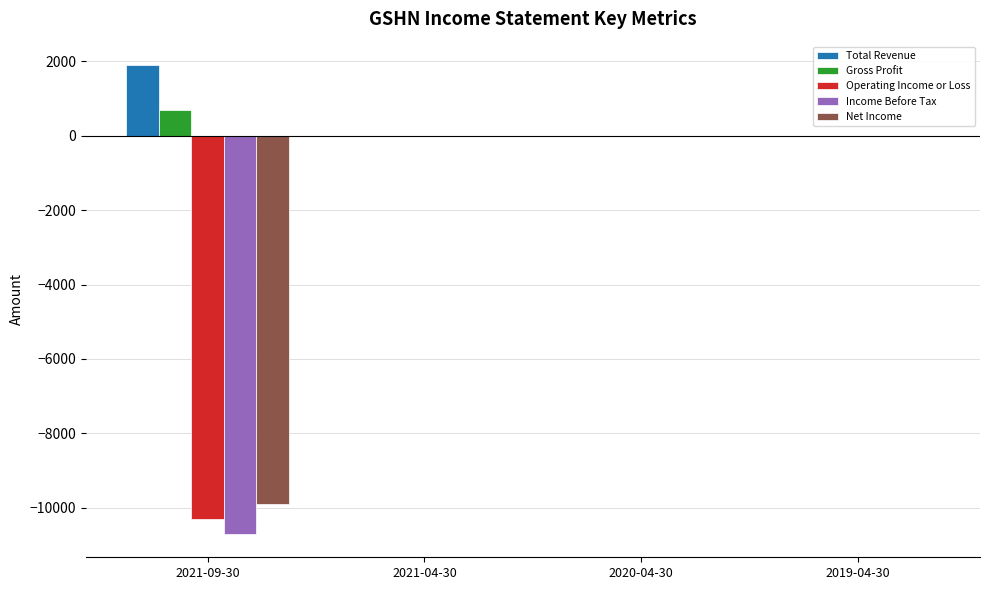

Is the value of Income Before Tax at 2019-04-30 greater than the value of Operating Income or Loss at 2021-09-30?

Yes